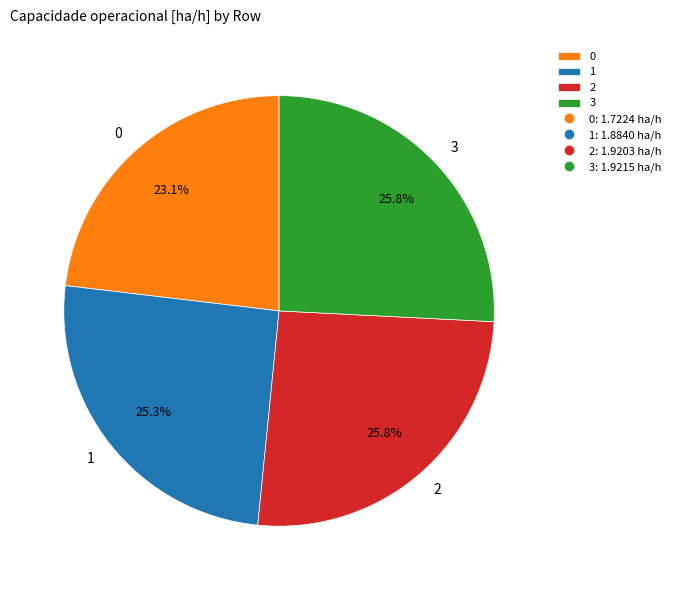

Is it true that 2 is 26% of the pie?

True